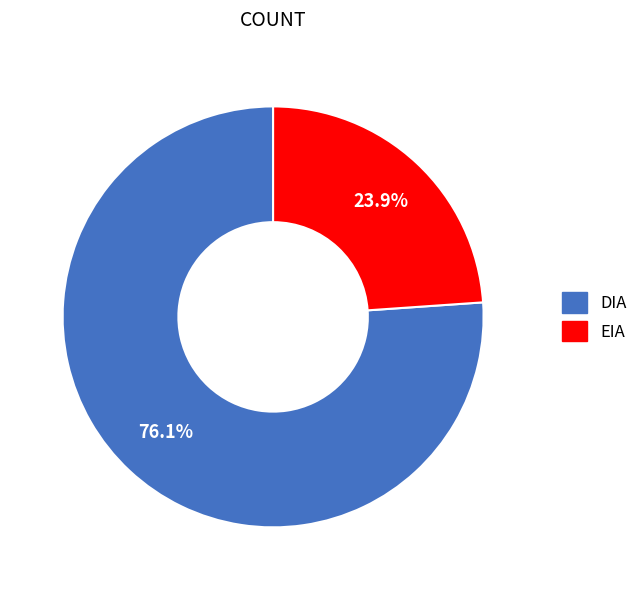

How many slices are in this pie chart?

2